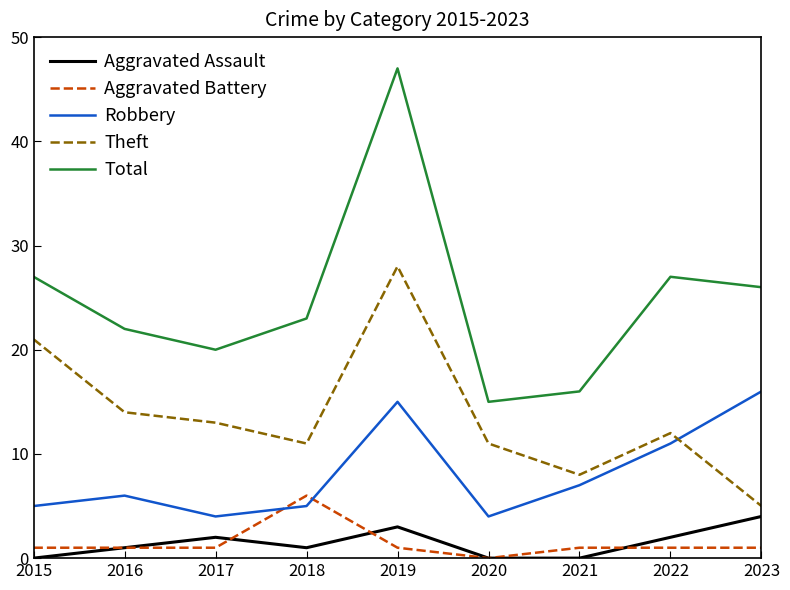

Rank the series by their maximum value, from lowest to highest.

Aggravated Assault, Aggravated Battery, Robbery, Theft, Total